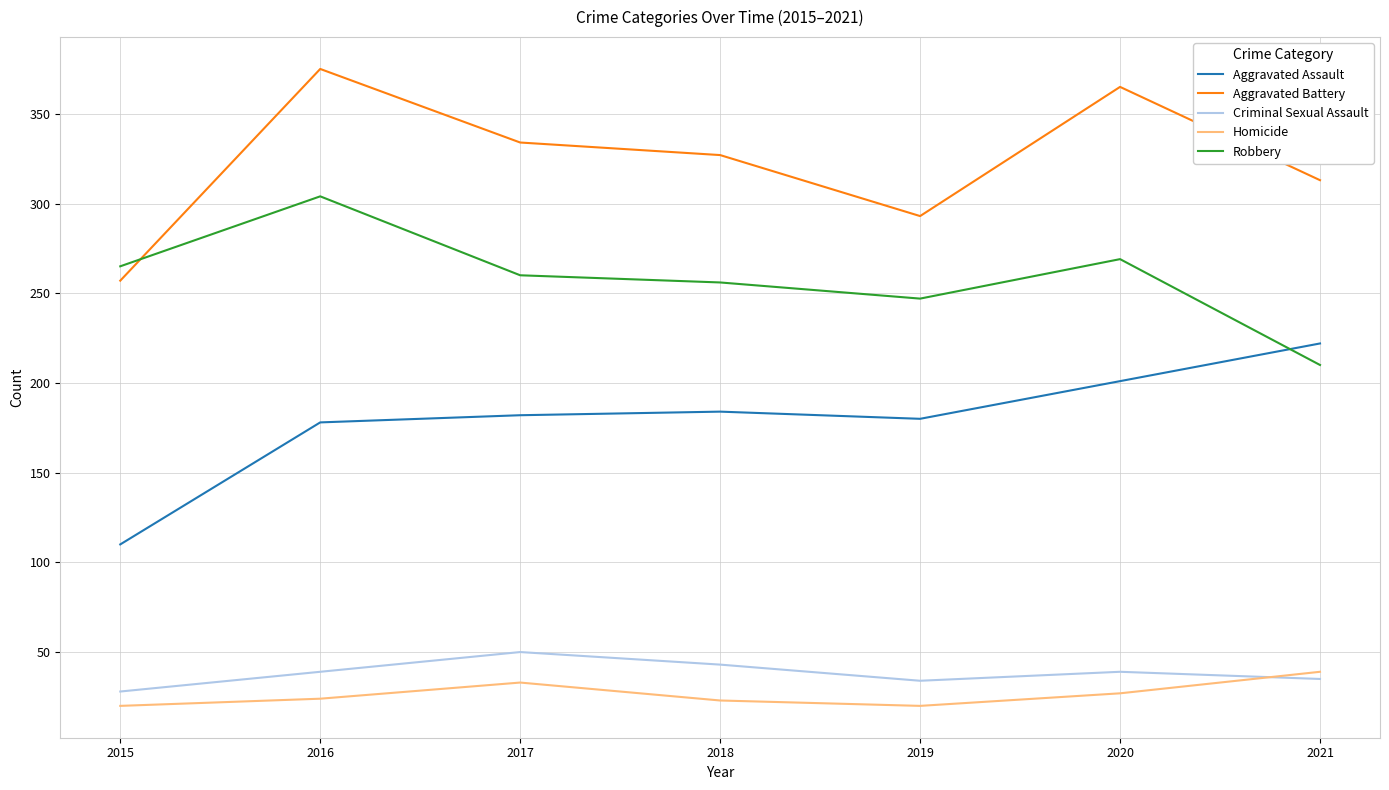

List the series in order of their peak value, highest first.

Aggravated Battery, Robbery, Aggravated Assault, Criminal Sexual Assault, Homicide